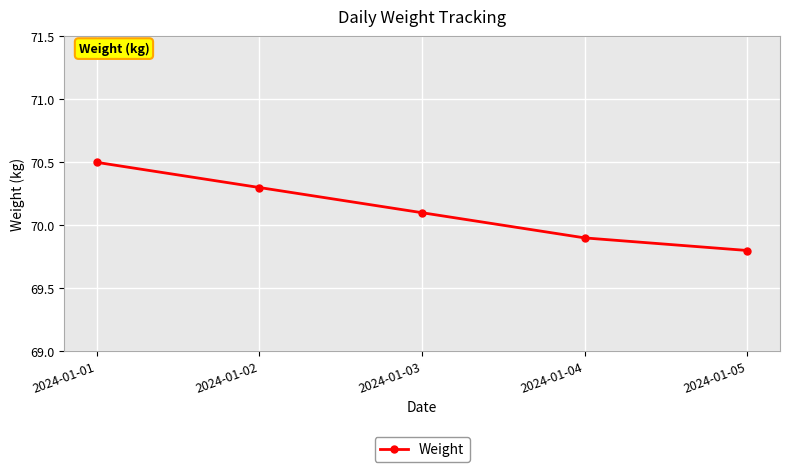

How many data points are above 70?

3